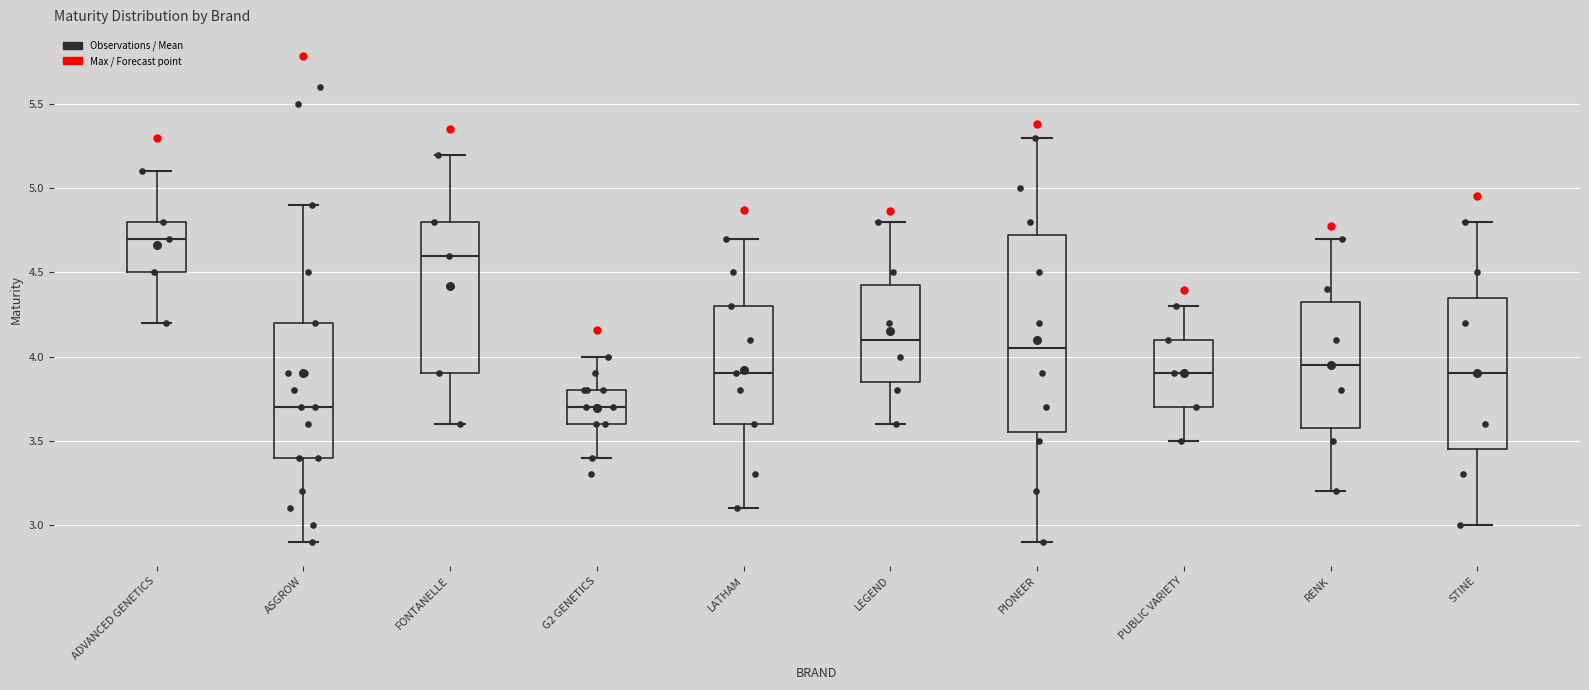

Reading left to right, read every box against the y-axis: the position of its median line, the range the box covers, and the ends of its whiskers. The values are not printed on the chart, so give them approximately, as read against the axis.

ADVANCED GENETICS: median 4.70, box 4.50 to 4.80, whiskers 4.20 to 5.10
ASGROW: median 3.70, box 3.40 to 4.20, whiskers 2.90 to 4.90
FONTANELLE: median 4.60, box 3.90 to 4.80, whiskers 3.60 to 5.20
G2 GENETICS: median 3.70, box 3.60 to 3.80, whiskers 3.40 to 4.00
LATHAM: median 3.90, box 3.60 to 4.30, whiskers 3.10 to 4.70
LEGEND: median 4.10, box 3.85 to 4.45, whiskers 3.60 to 4.80
PIONEER: median 4.05, box 3.55 to 4.75, whiskers 2.90 to 5.30
PUBLIC VARIETY: median 3.90, box 3.70 to 4.10, whiskers 3.50 to 4.30
RENK: median 3.95, box 3.60 to 4.35, whiskers 3.20 to 4.70
STINE: median 3.90, box 3.45 to 4.35, whiskers 3.00 to 4.80